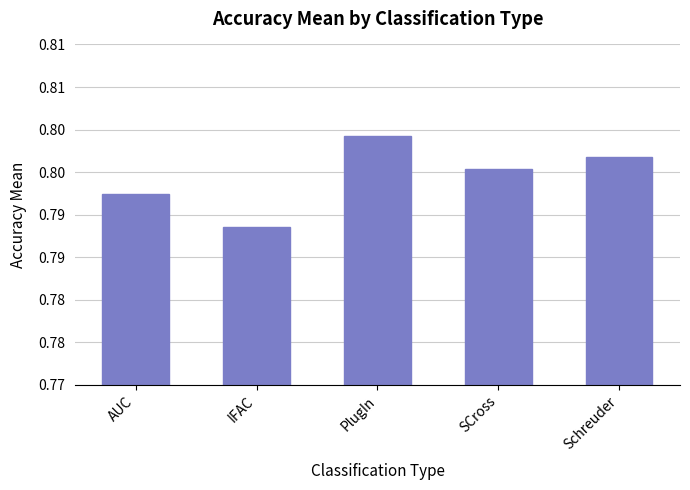

Which has a higher value, AUC or Schreuder?

Schreuder